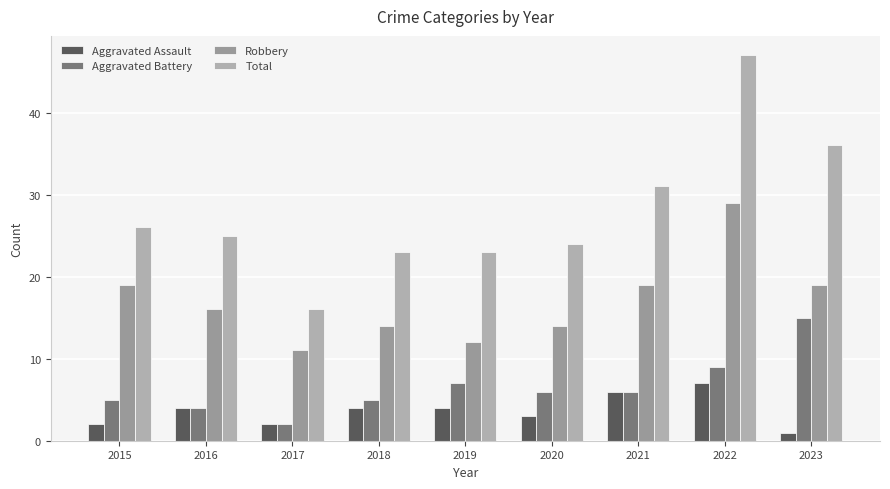

How many categories are shown in the chart?

9